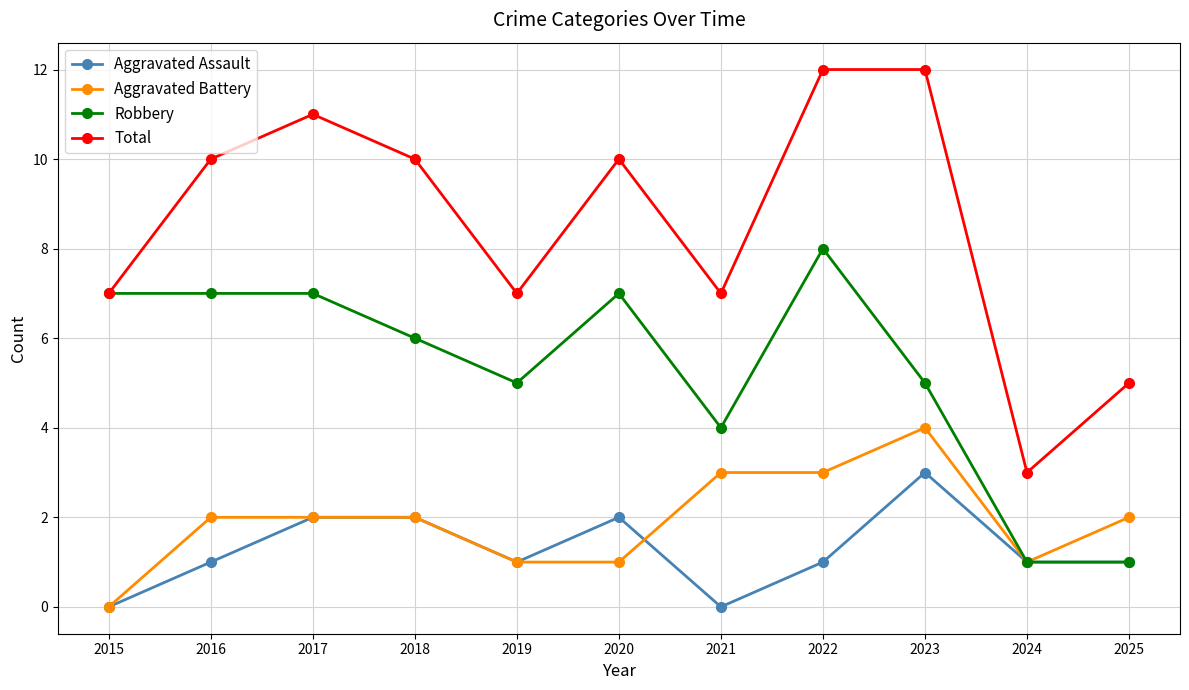

Which series has the largest range (max minus min)?

Total